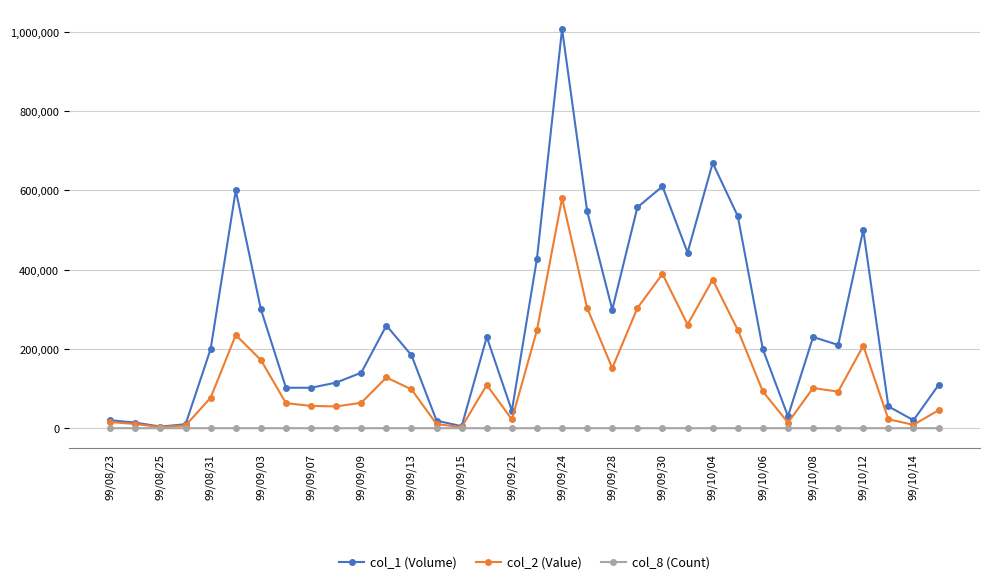

What is the value of the col_8 (Count) point at the 3rd from the left?

1